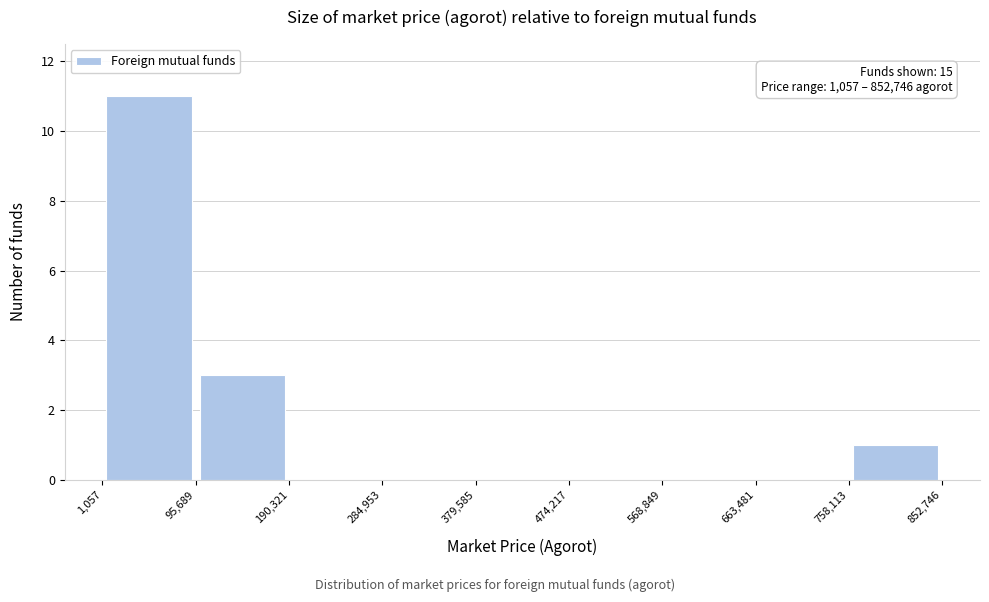

Over which range of the x-axis is the bar tallest?

1,057 to 95,689